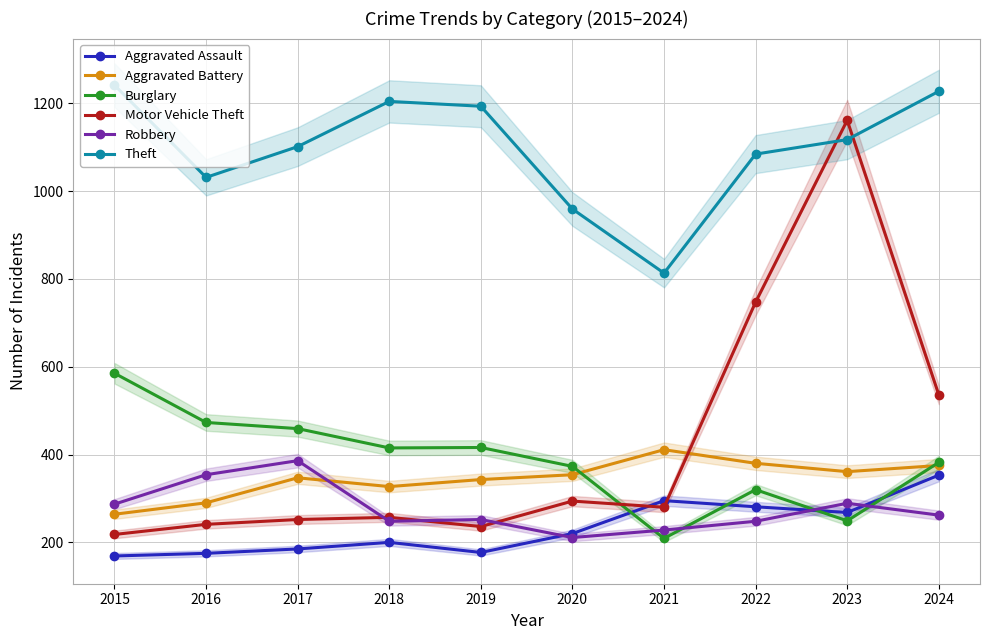

At which label does Theft first exceed 1117?

2015